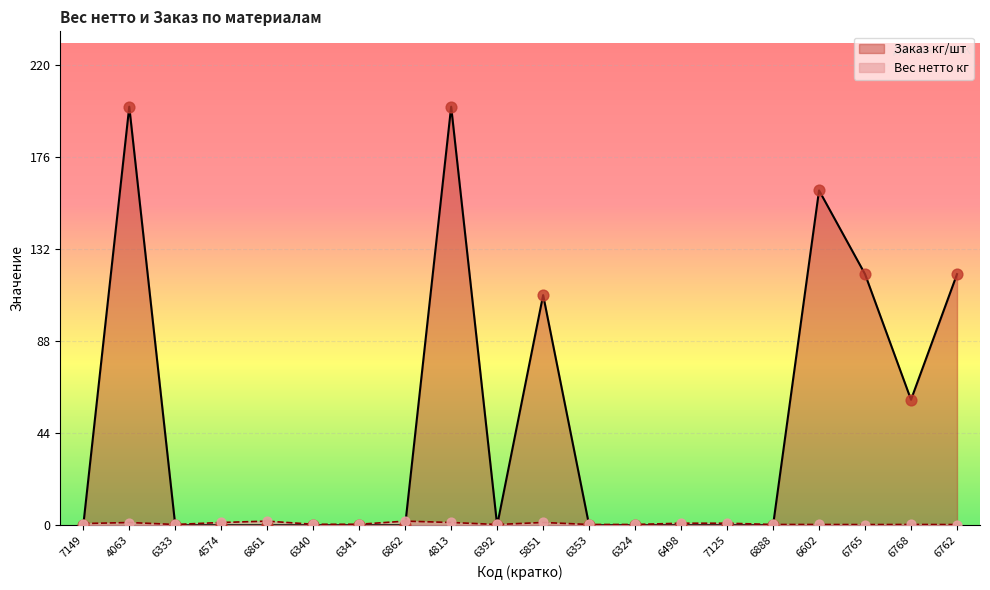

What is the total value across all series at 6392?

0.4